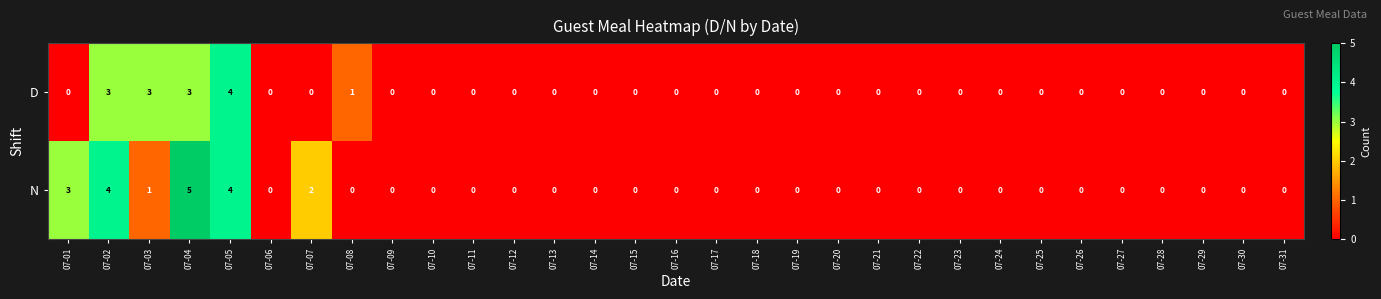

Which series has the largest total across all categories?

N